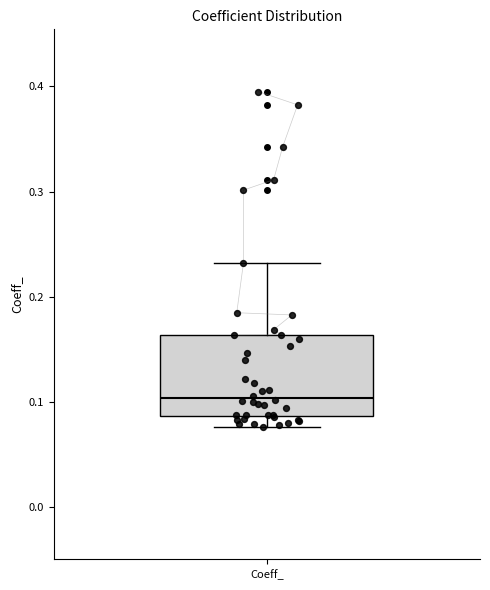

Where does the median line of the box for Coeff_ sit on the y-axis? The values are not printed on the chart, so give them approximately, as read against the axis.

0.10